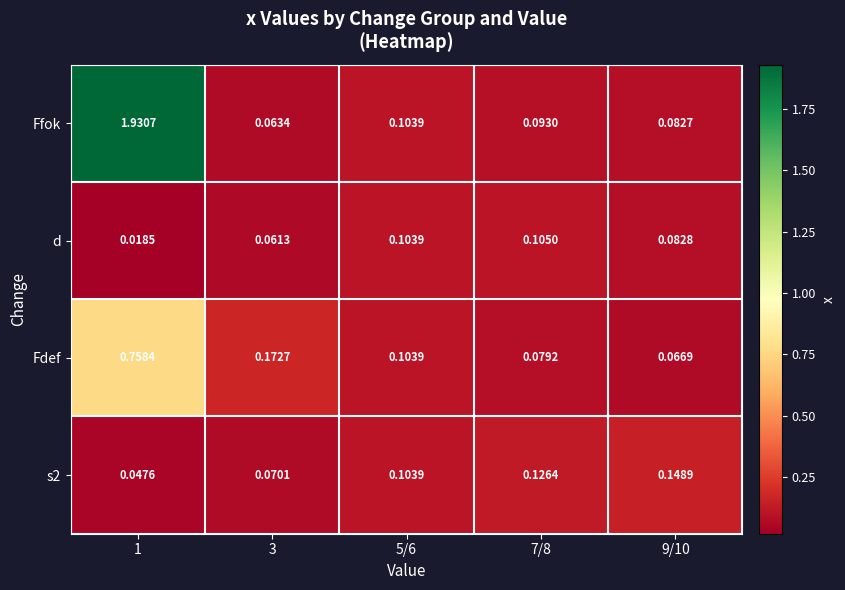

Is the value of s2 at 5/6 greater than the value of d at 1?

Yes